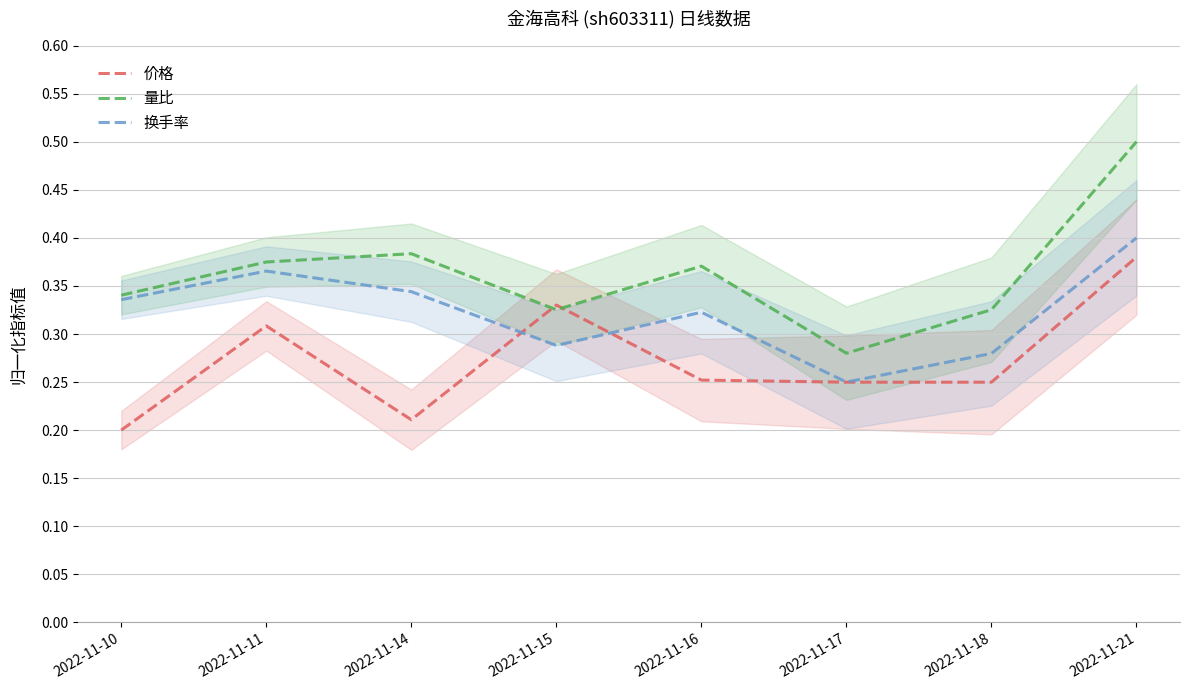

Is the value of 换手率 at 2022-11-11 greater than the value of 量比 at 2022-11-15?

Yes